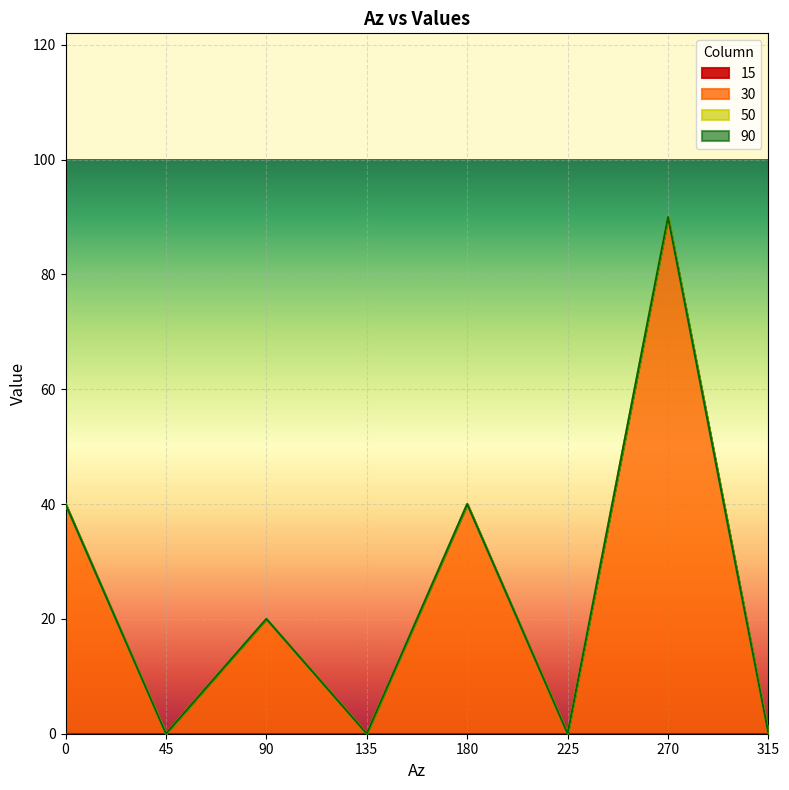

What are all the series names shown in the legend?

15, 30, 50, 90